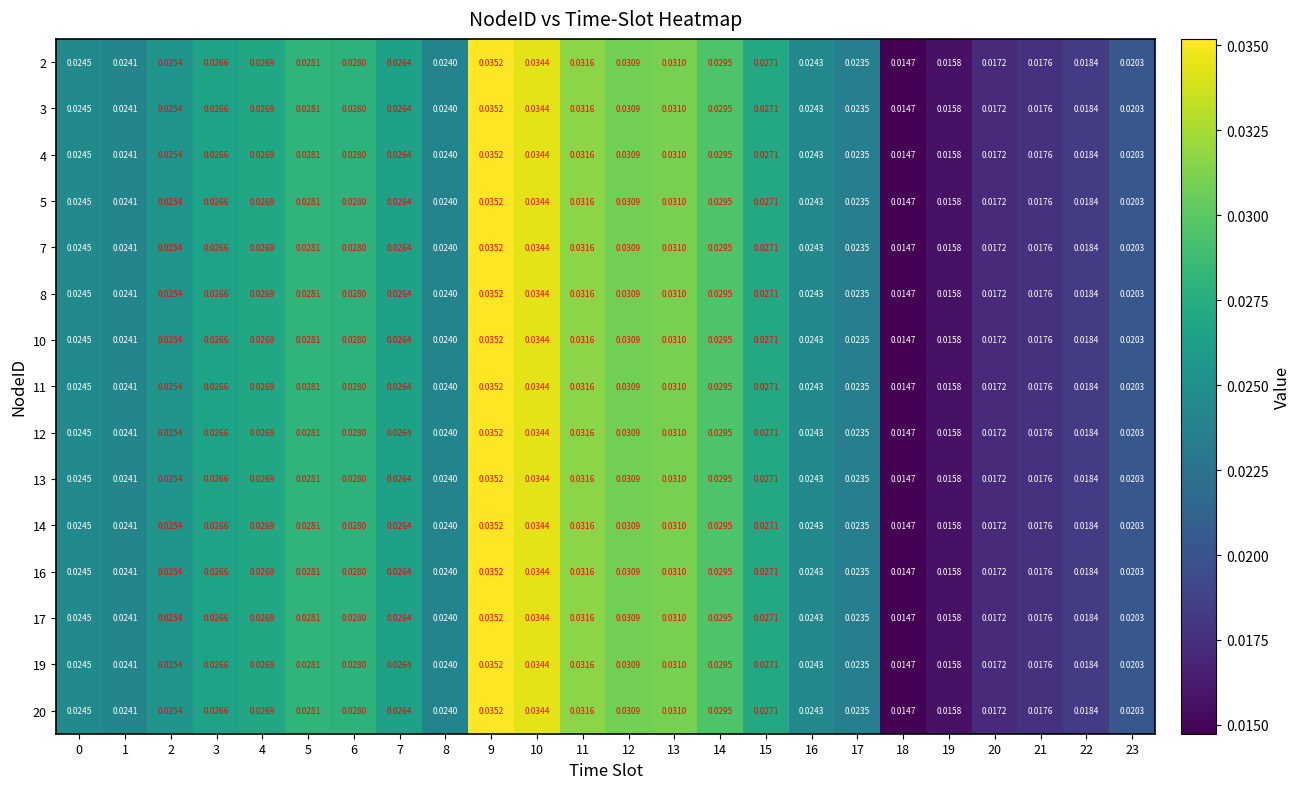

Is the value of 4 at 6 greater than the value of 10 at 23?

Yes